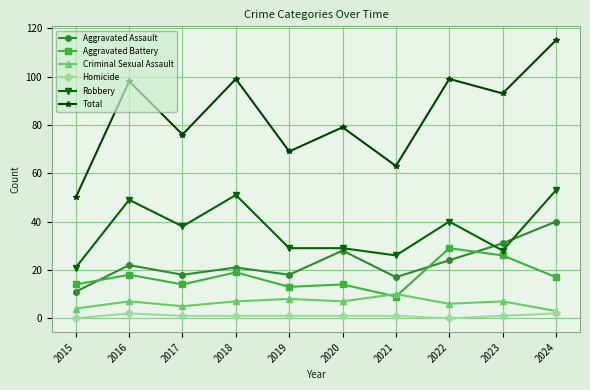

After their last crossing, which series has the higher values: Aggravated Assault or Robbery?

Robbery